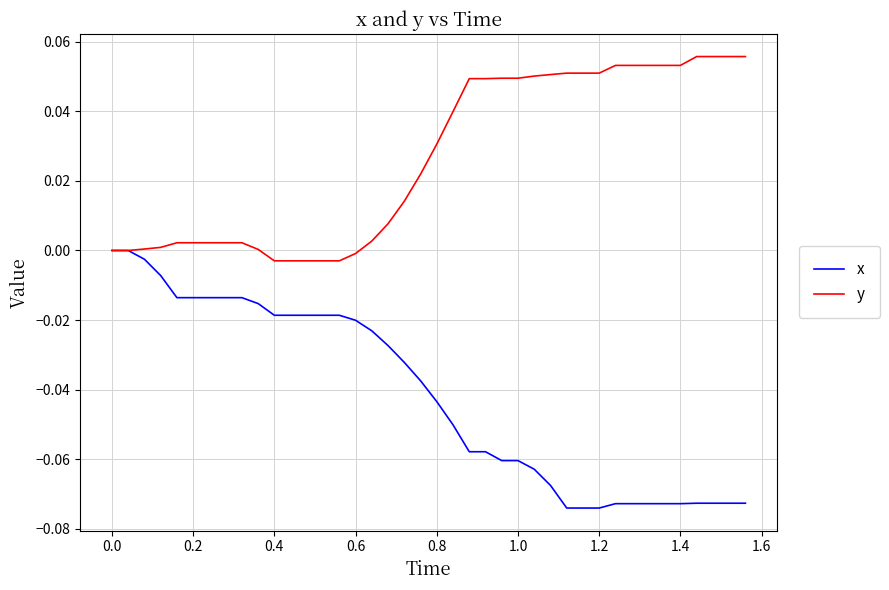

Which series has the largest range (max minus min)?

x